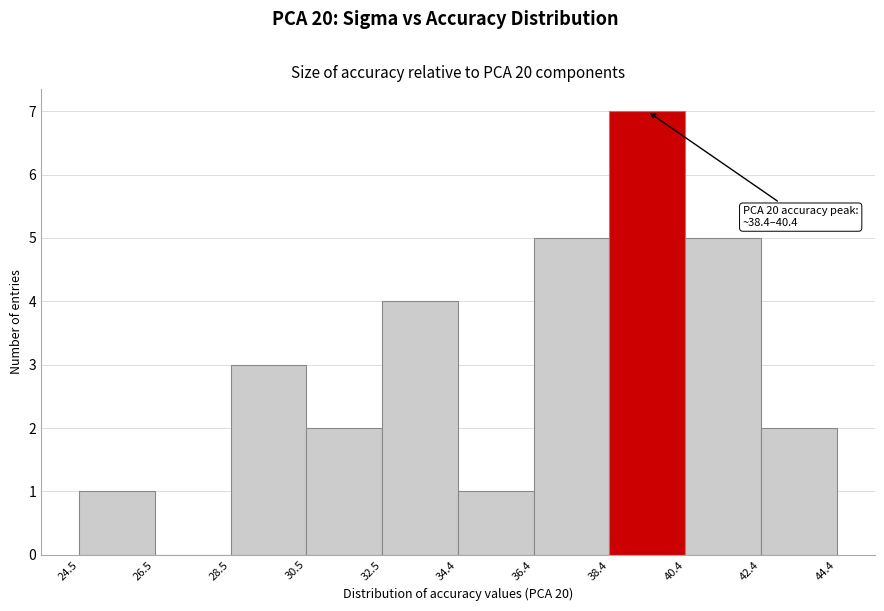

Which range on the x-axis has the tallest bar?

38.4 to 40.4